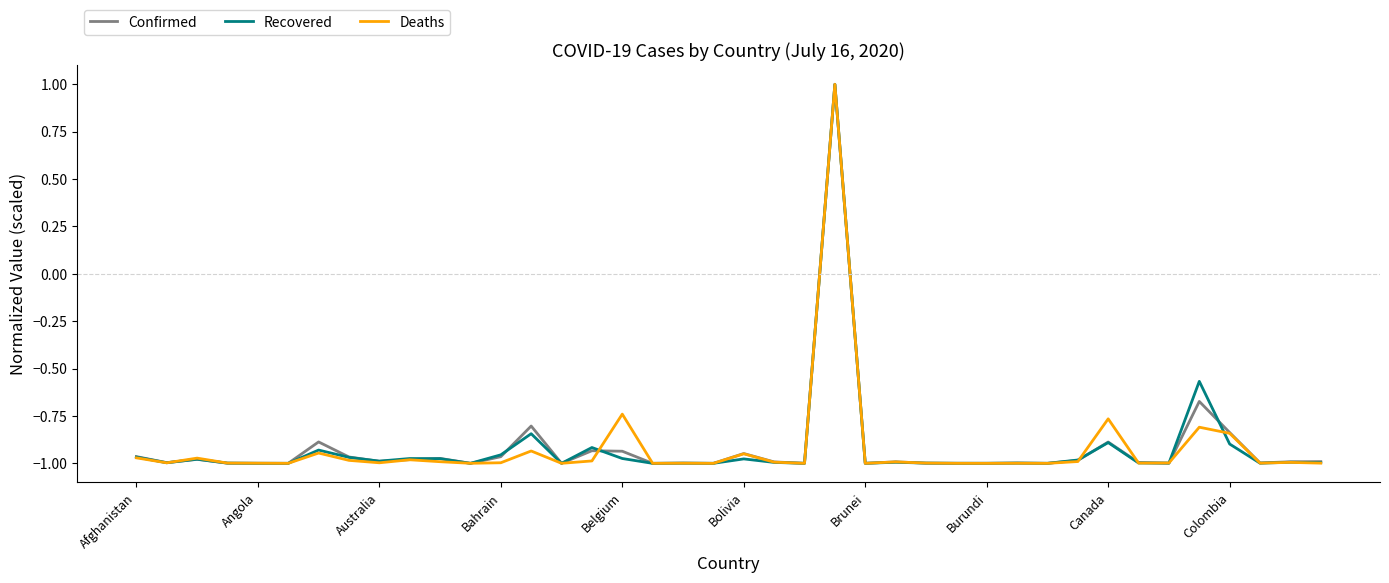

What is the greatest value displayed?

1.0